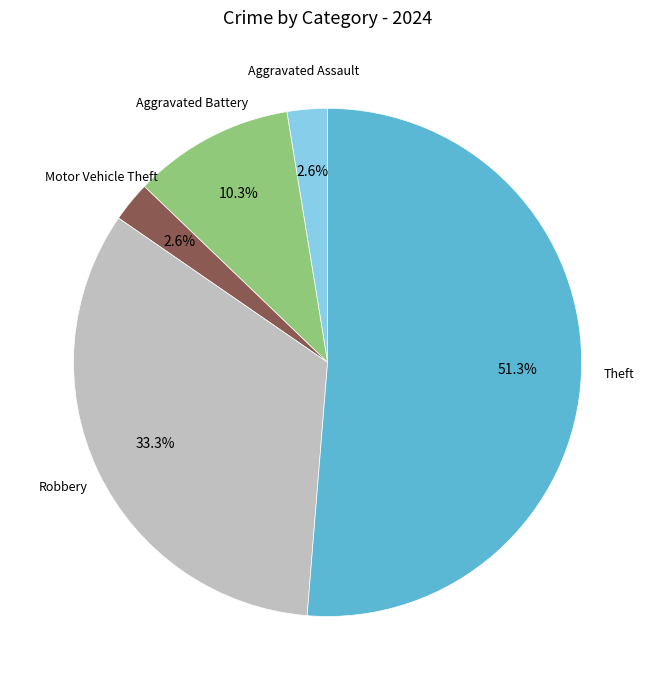

How many slices are in this pie chart?

5